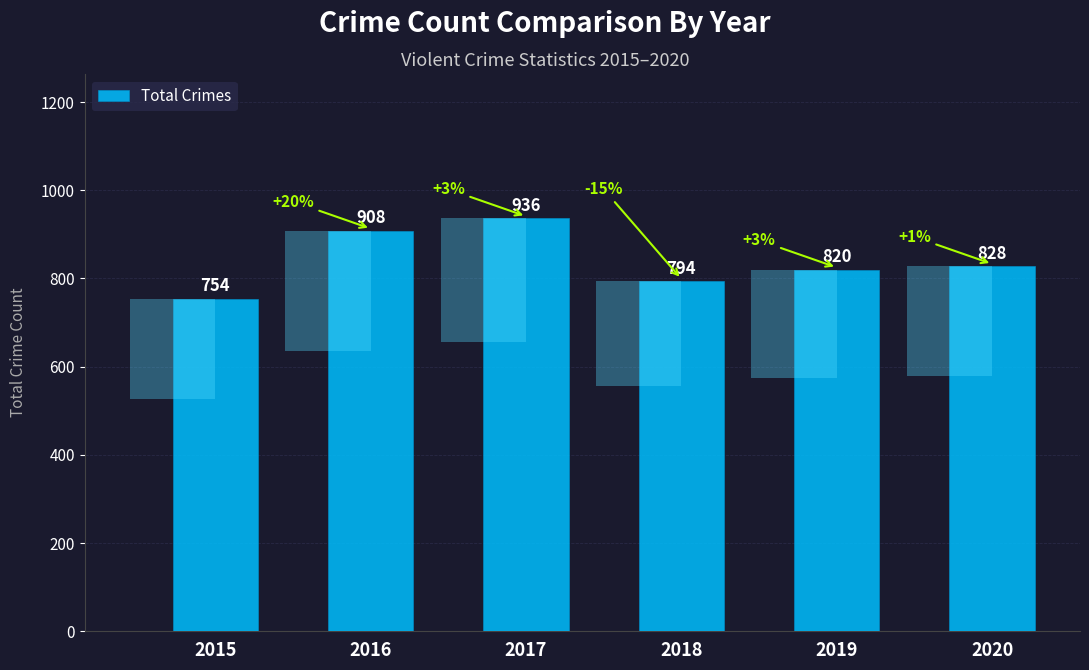

Reading right to left, what are all the values shown in this chart?

828	820	794	936	908	754